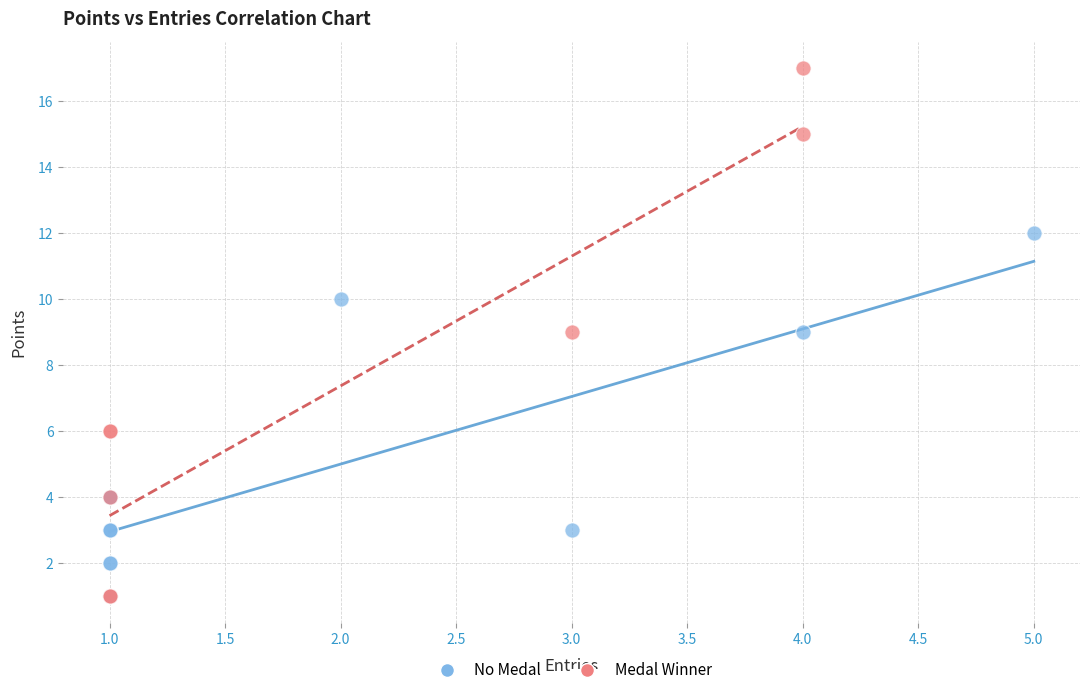

Which series reaches the maximum Y coordinate?

Medal Winner